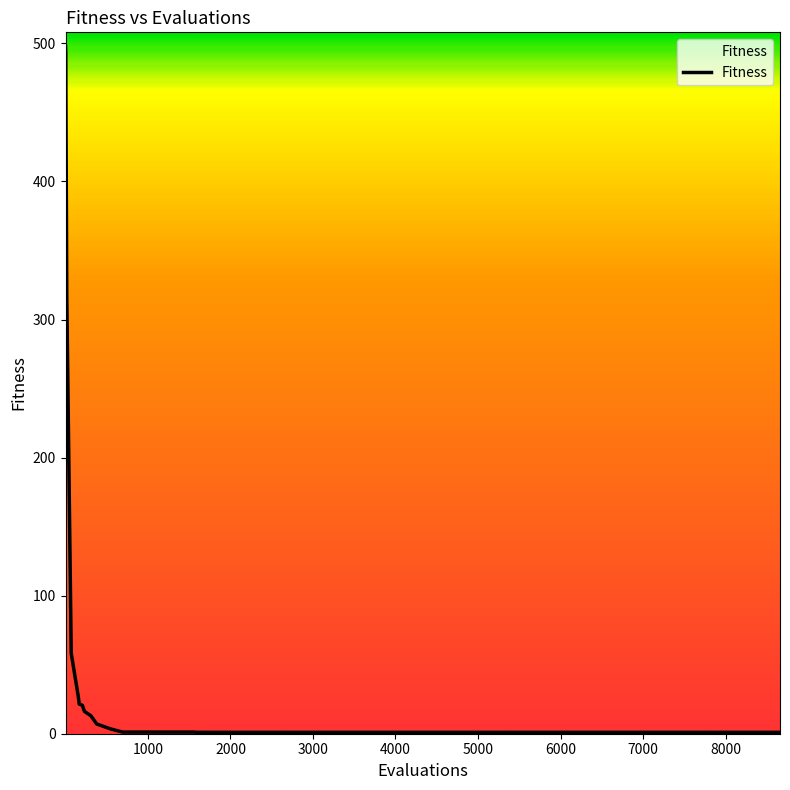

What is the greatest value displayed?

498.0